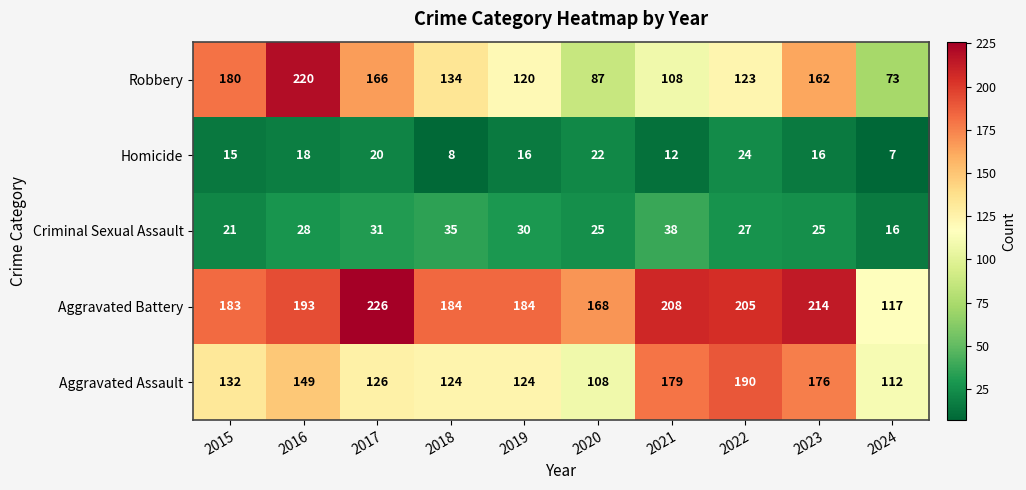

What is the difference between the maximum and minimum values in the Homicide series?

17